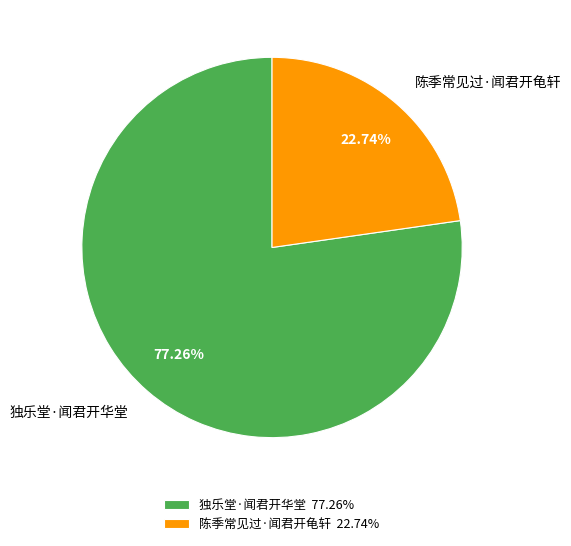

Is there any slice that represents more than half of the pie?

Yes